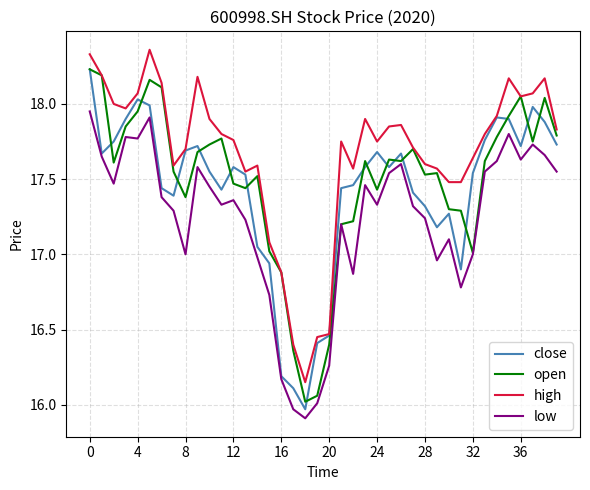

Is this an area chart (filled region under the line)?

No